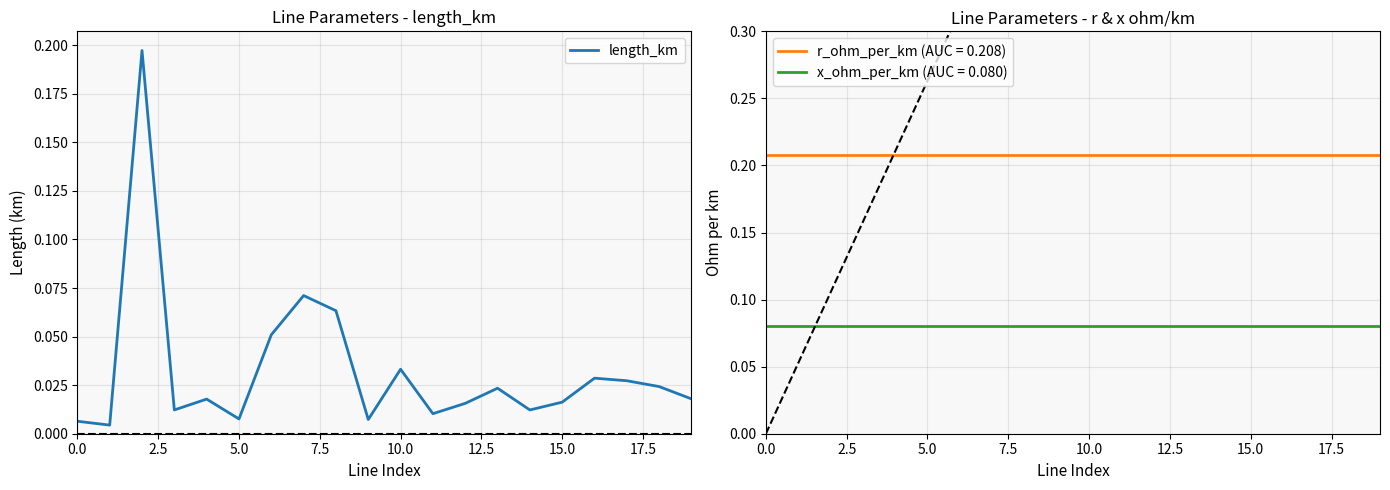

The chart shows a value of 0.0 at 10. True or false?

True